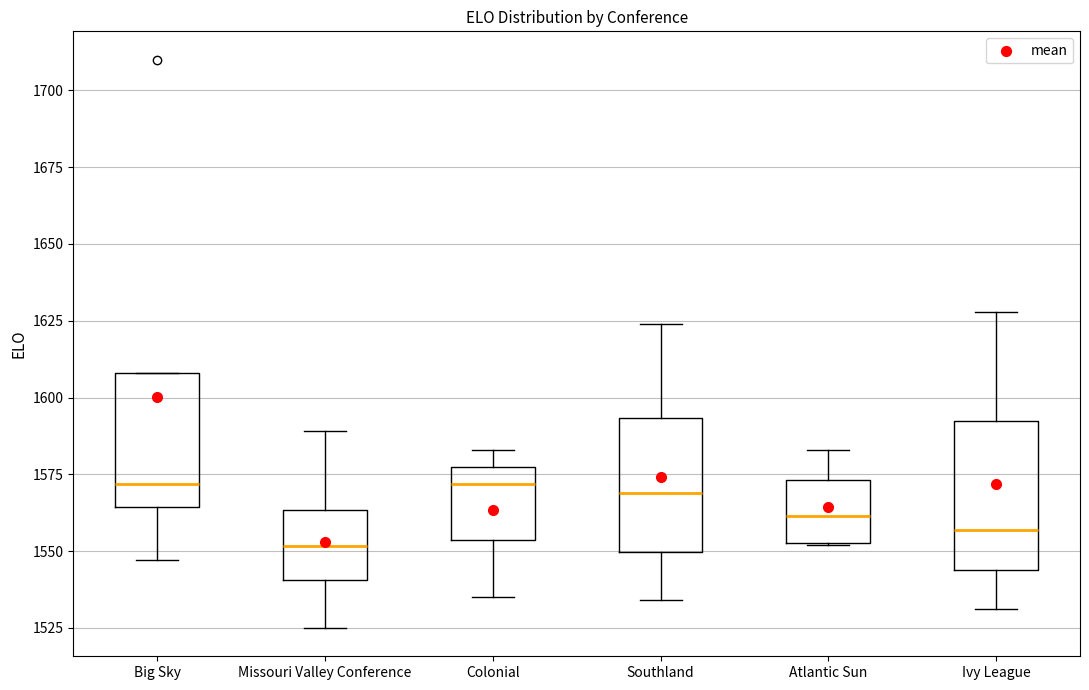

Reading left to right, transcribe this box plot: for each box, give where its median line is, the range the box spans, and where its two whiskers end, as read against the y-axis. The values are not printed on the chart, so give them approximately, as read against the axis.

Big Sky: median 1570, box 1565 to 1610, whiskers 1545 to 1610
Missouri Valley Conference: median 1550, box 1540 to 1565, whiskers 1525 to 1590
Colonial: median 1570, box 1555 to 1580, whiskers 1535 to 1585
Southland: median 1570, box 1550 to 1595, whiskers 1535 to 1625
Atlantic Sun: median 1560, box 1555 to 1575, whiskers 1550 to 1585
Ivy League: median 1555, box 1545 to 1595, whiskers 1530 to 1630